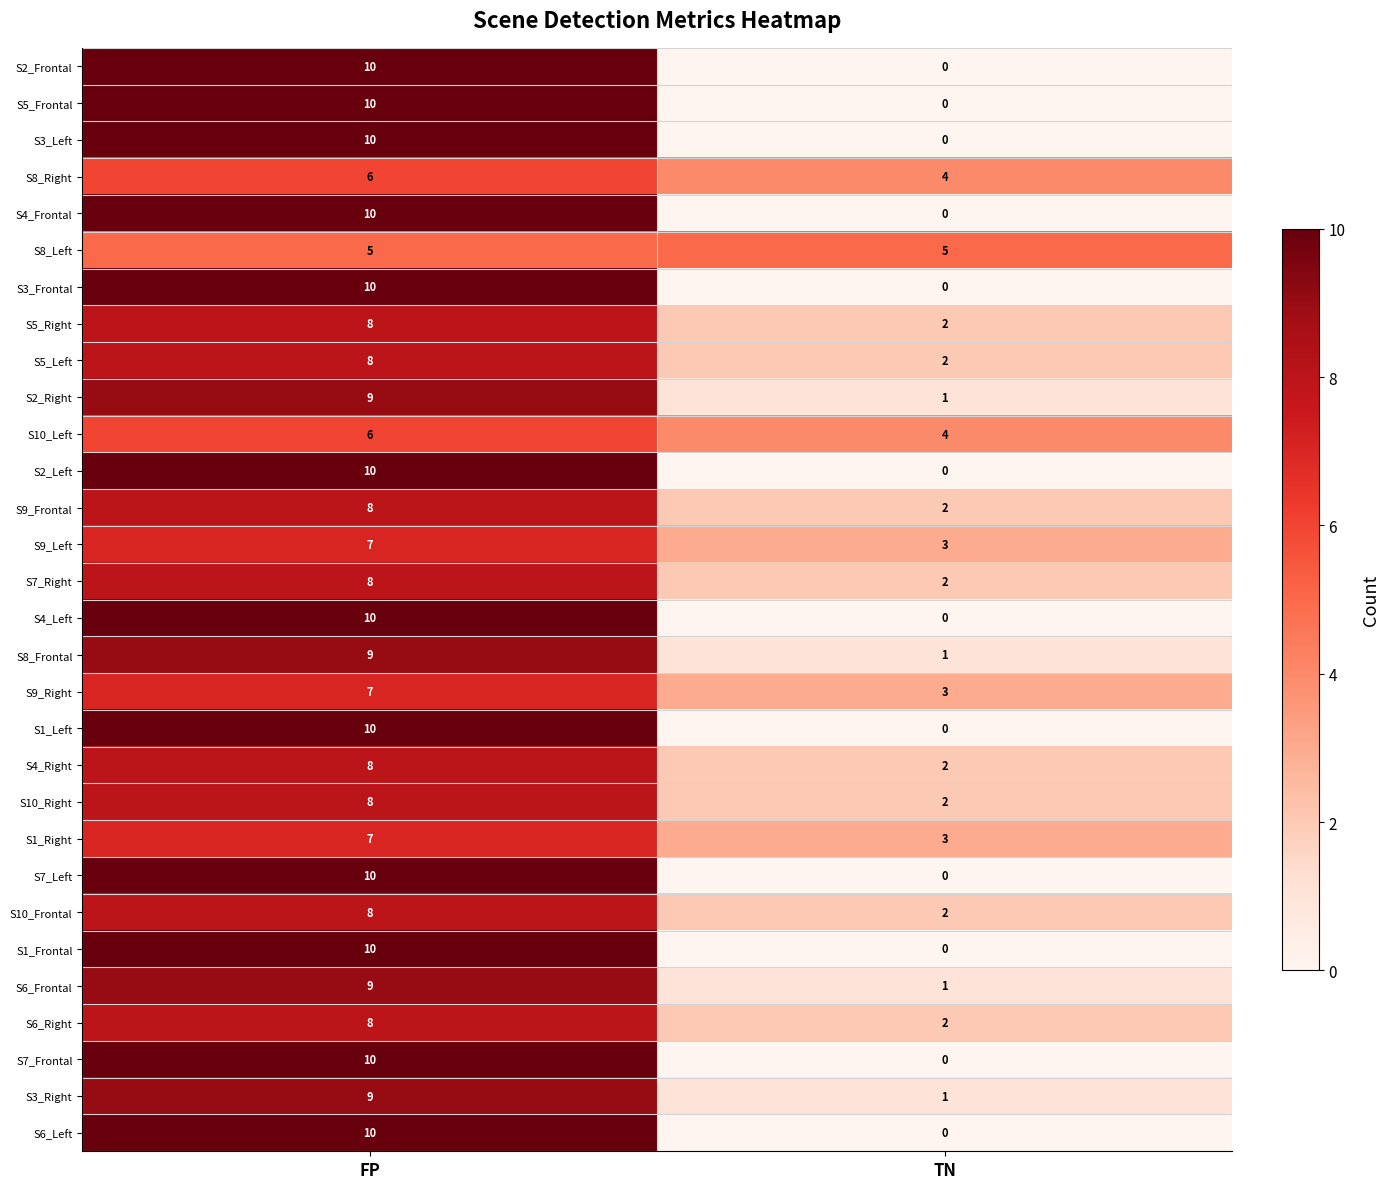

What is the total value across all series at FP?

258